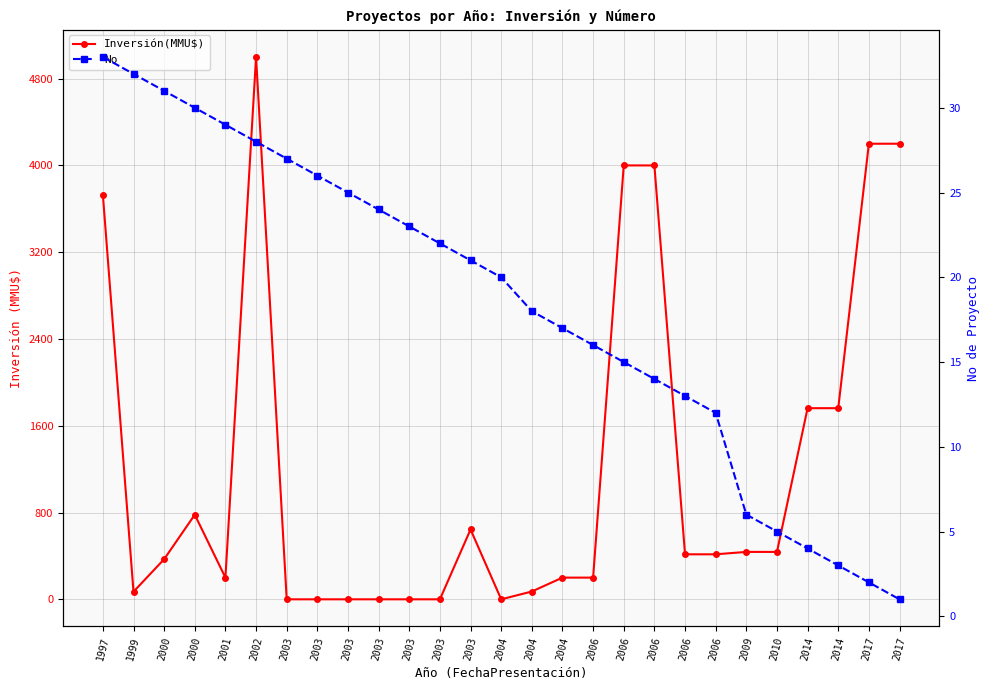

List the series in order of their peak value, lowest first.

No, Inversión(MMU$)